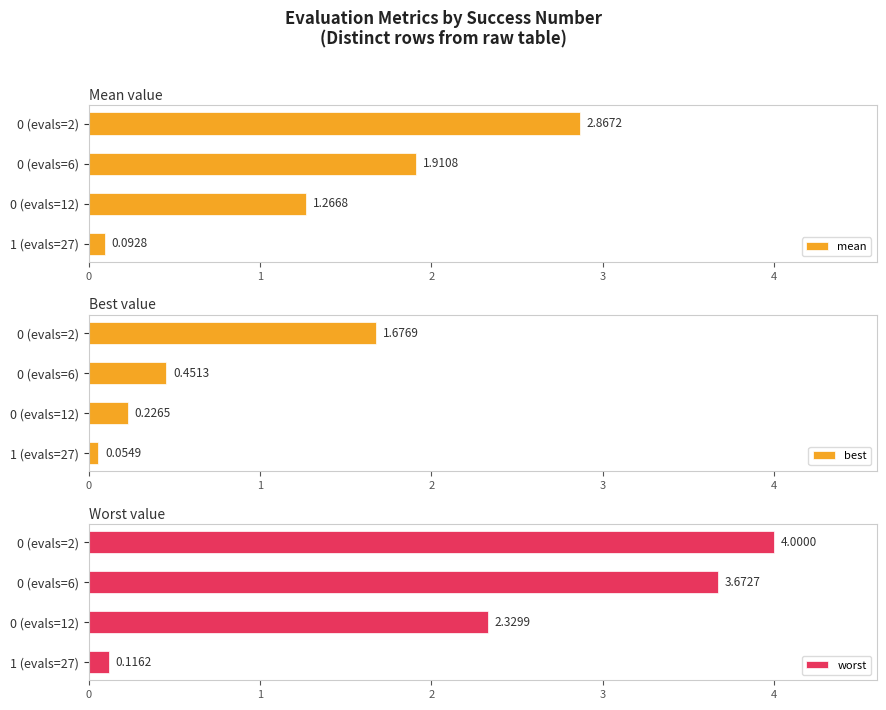

What is the difference between the second highest and minimum values in the mean series?

1.8